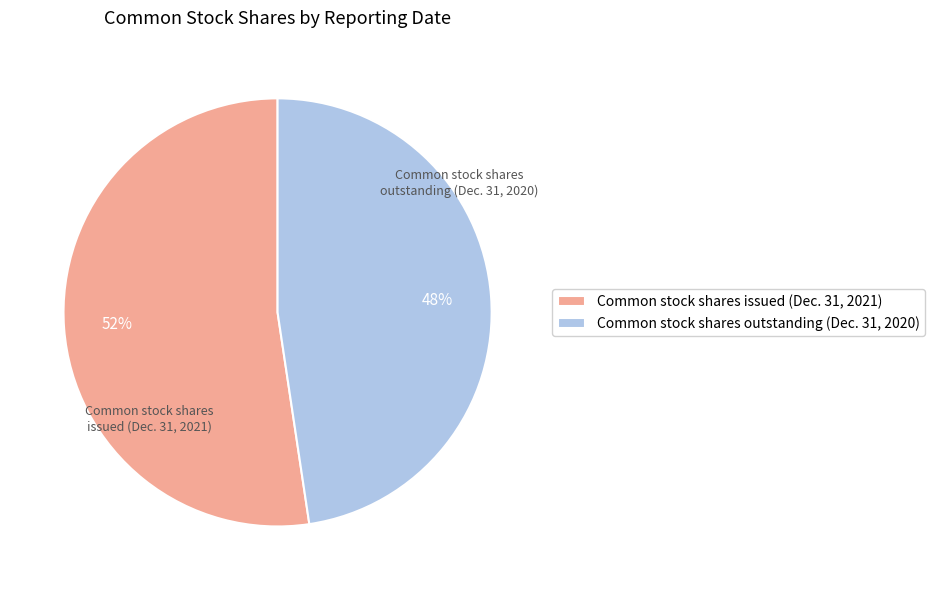

Which slice is the smallest?

Common stock shares outstanding (Dec. 31, 2020)